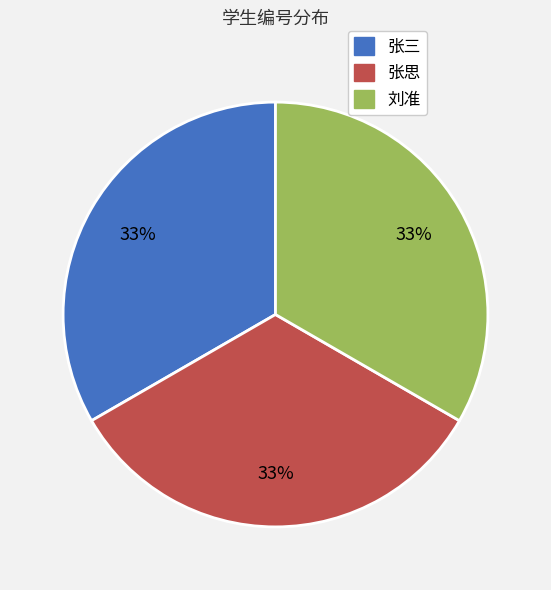

Is it true that 张三 is 33% of the pie?

True